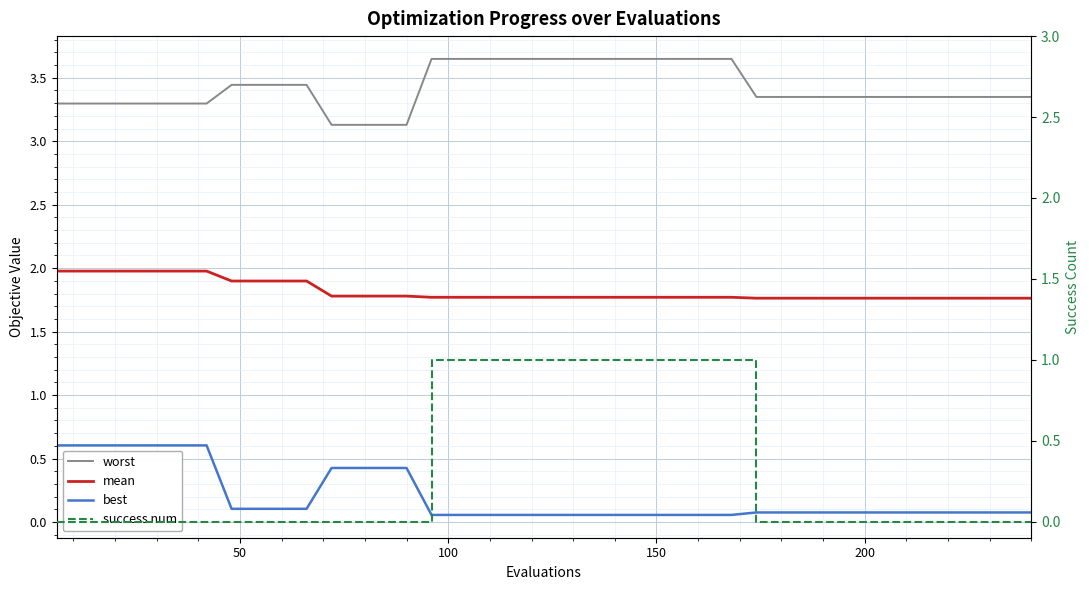

Count the number of data series in this chart.

4